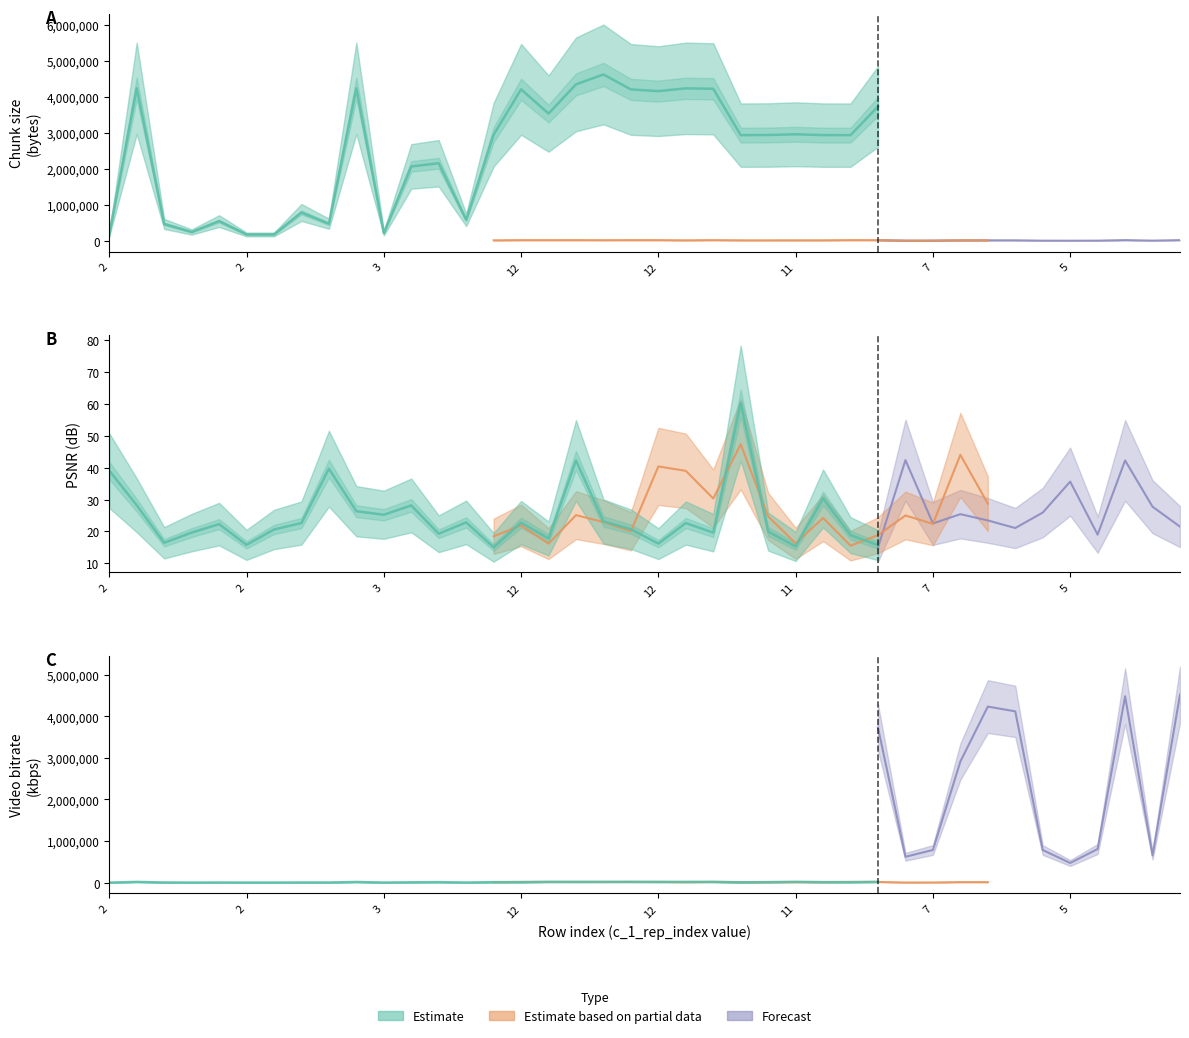

At which label is c_4_video_bitrate closest to 9304?

11